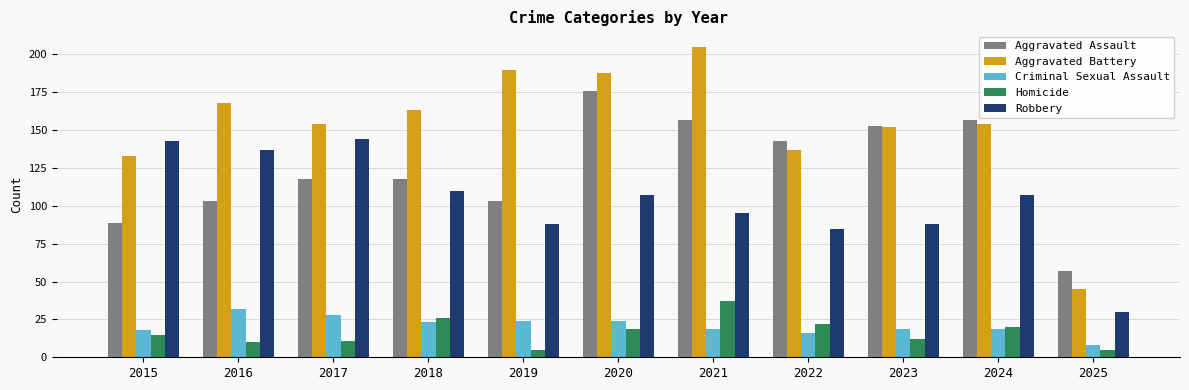

What is the total value across all series at 2017?

455